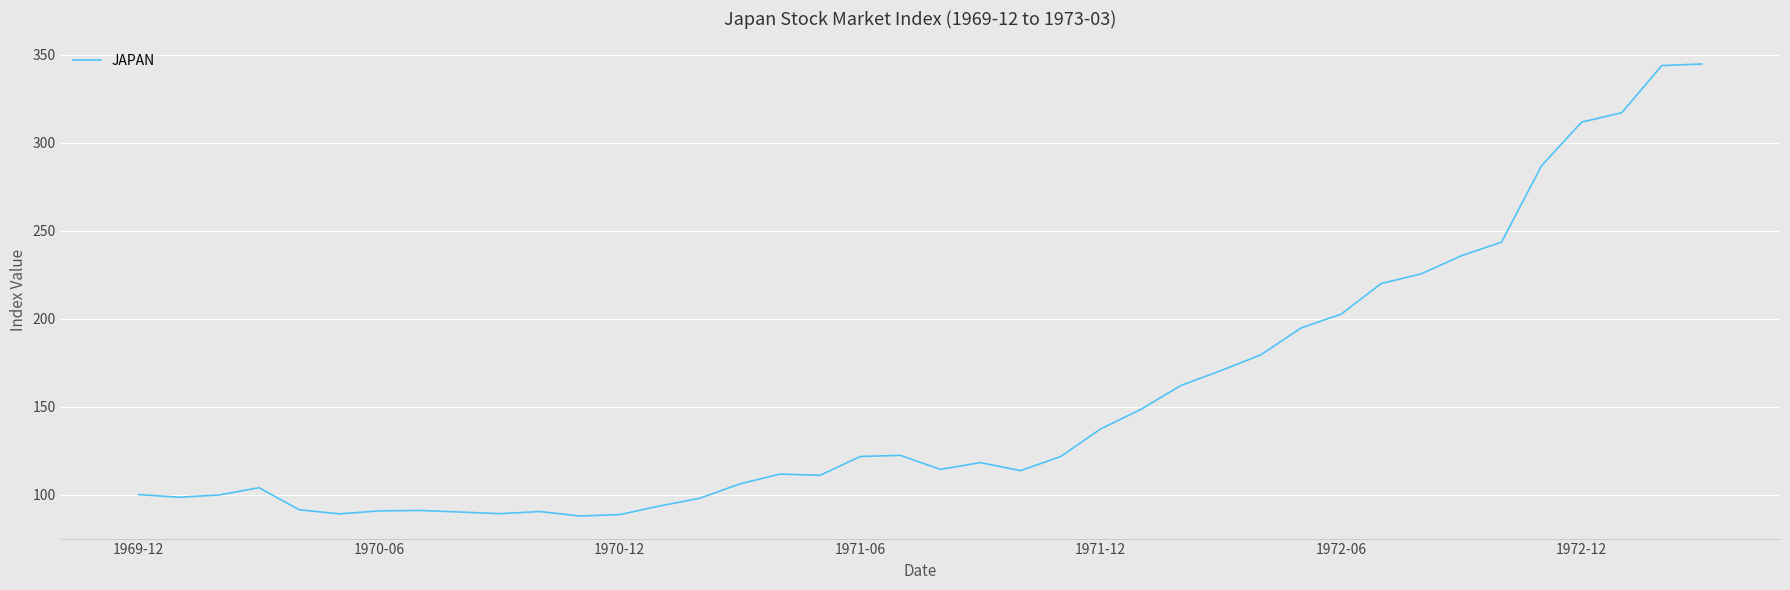

Is this an area chart (filled region under the line)?

No